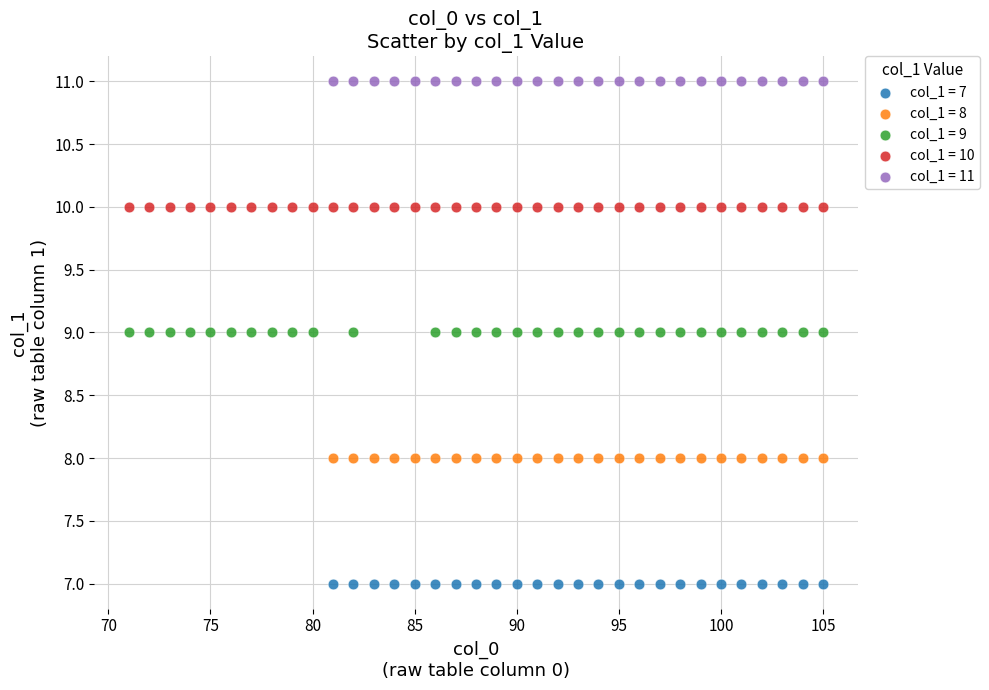

Which series reaches the maximum Y coordinate?

col_1 = 11